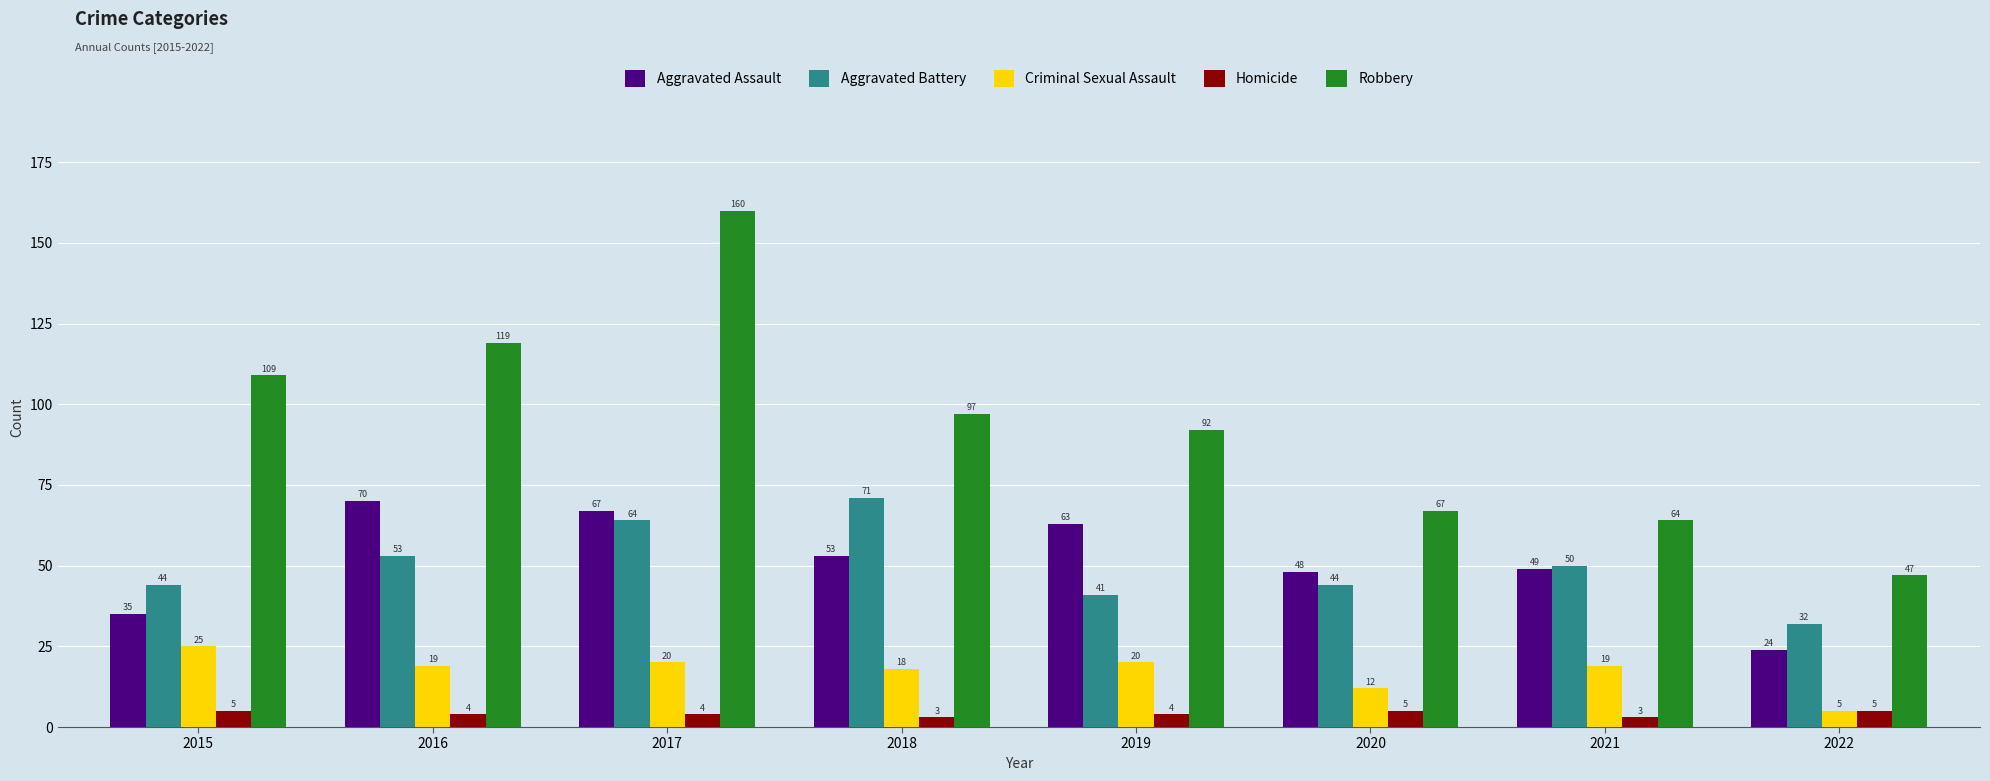

True or false: Aggravated Battery has a value of 41 at 2019.

True